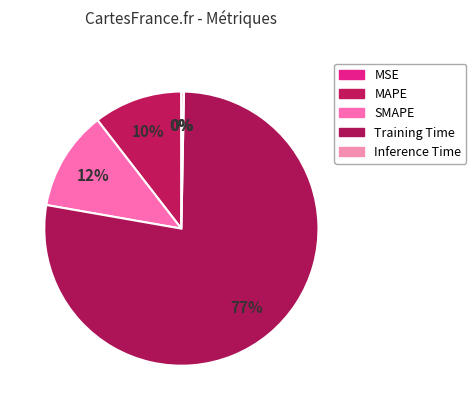

Is there any slice that represents more than half of the pie?

Yes